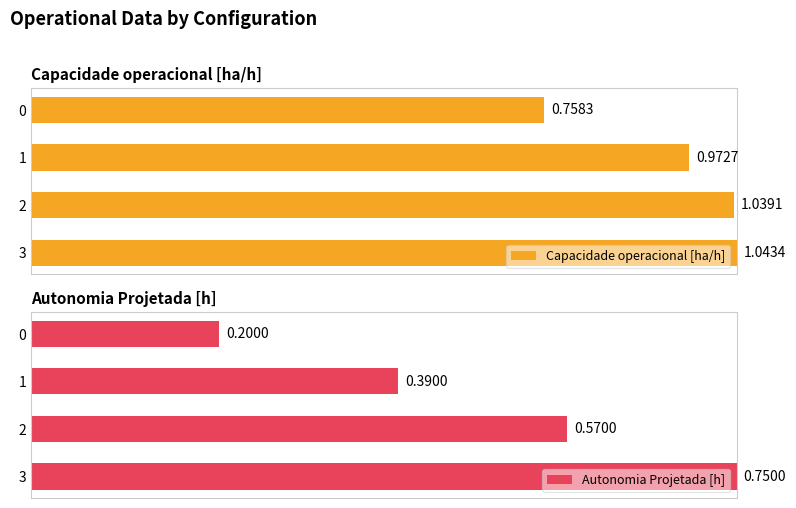

Read the Capacidade operacional [ha/h] value at 3.

1.0